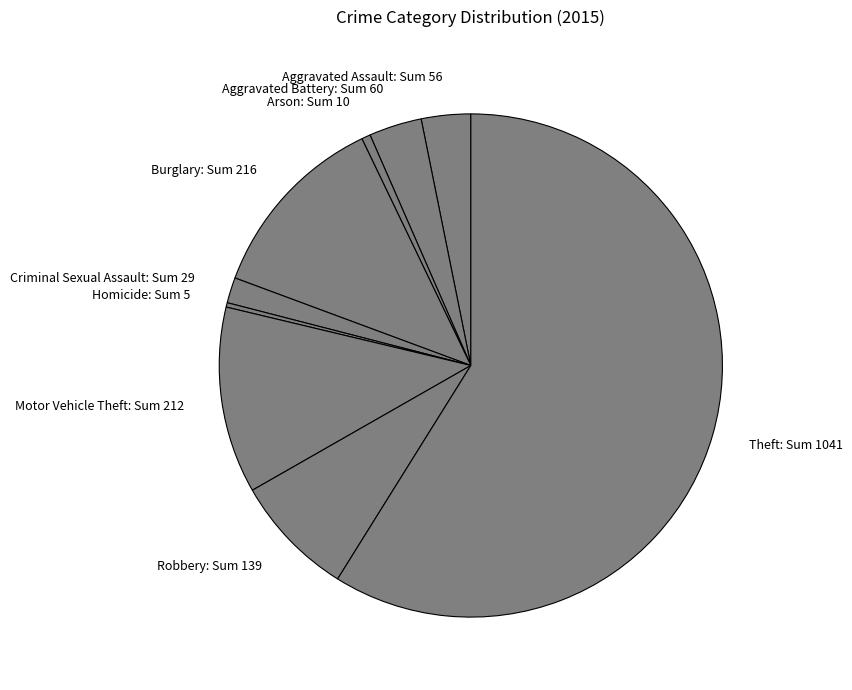

Is the sum of Burglary and Aggravated Assault greater than half?

No